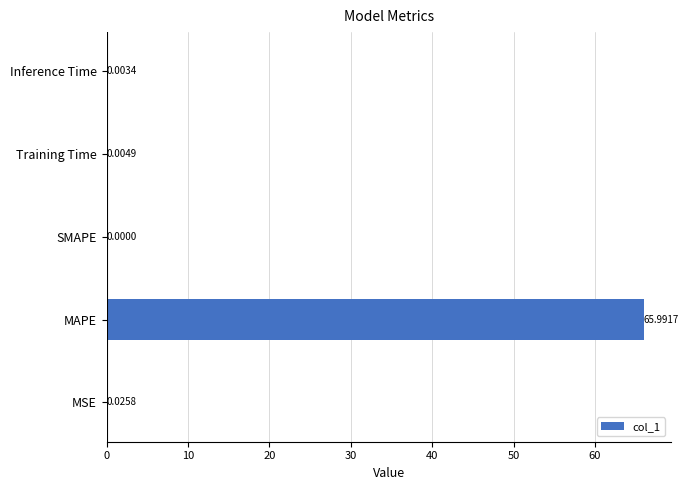

Which has a higher value, SMAPE or Training Time?

Training Time